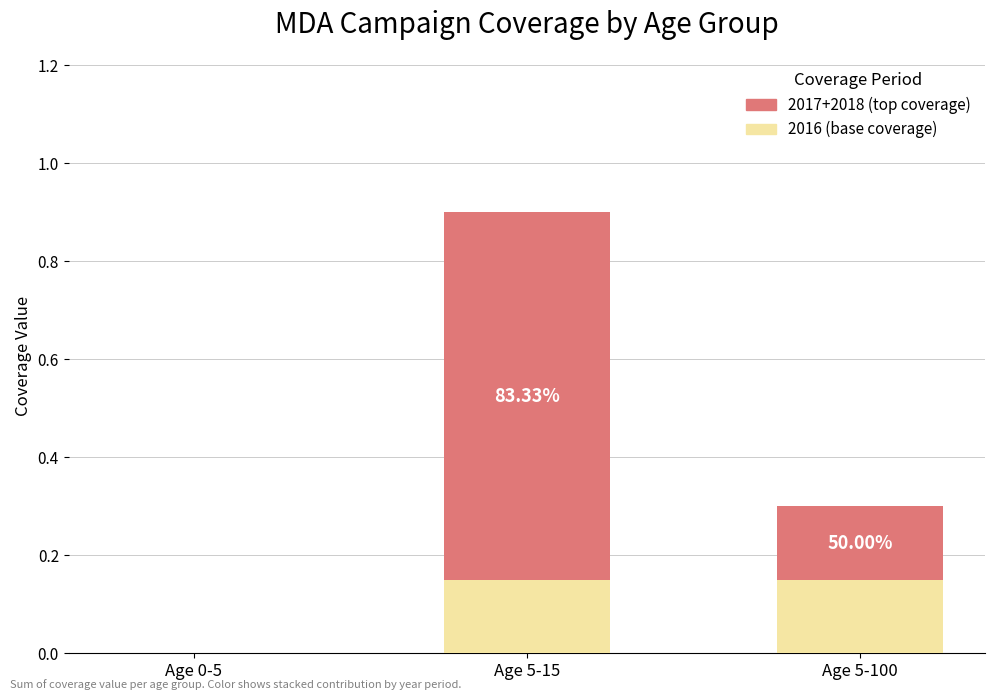

At which category is the sum across all series the highest?

Age 5-15